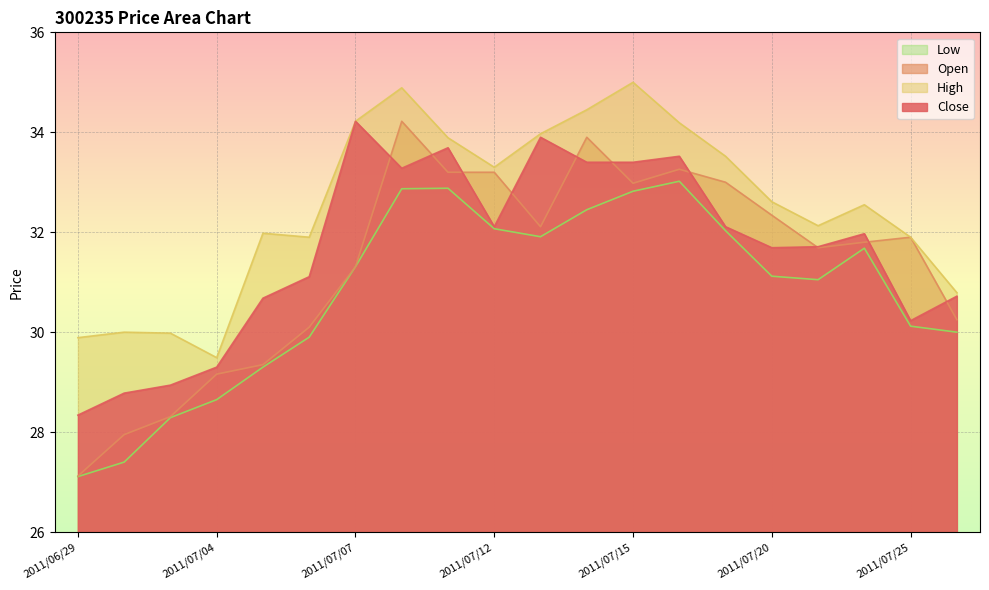

What is the value of the High point at the 3rd from the left?

30.0